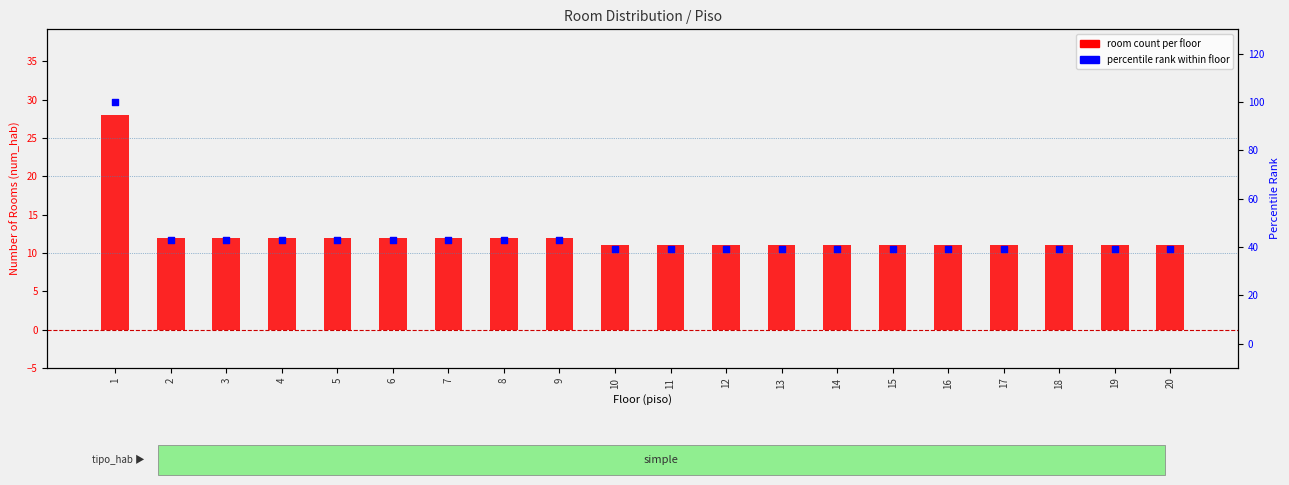

At which category is the sum across all series the highest?

1